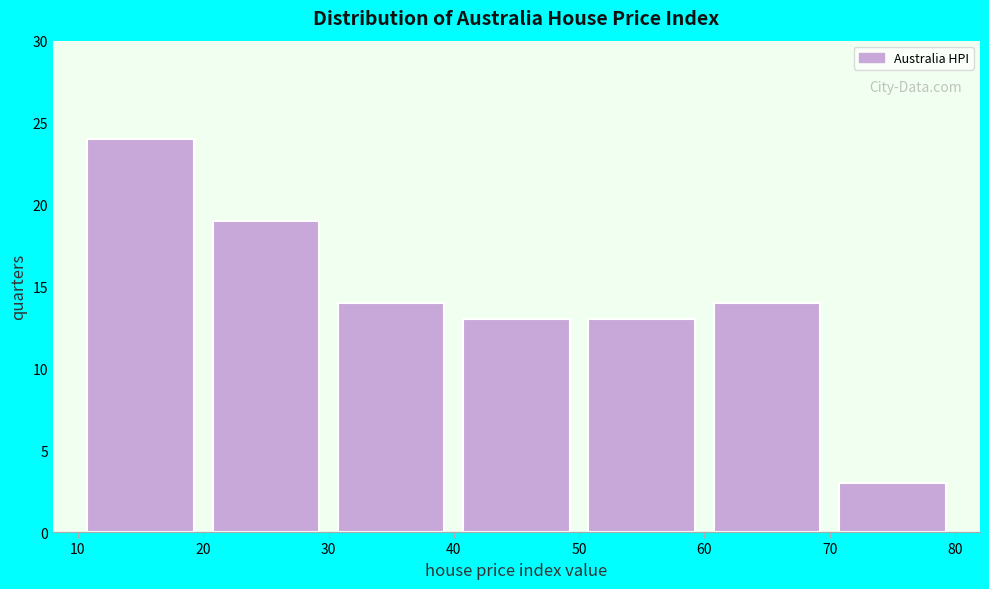

Which range on the x-axis has the tallest bar?

10 to 20